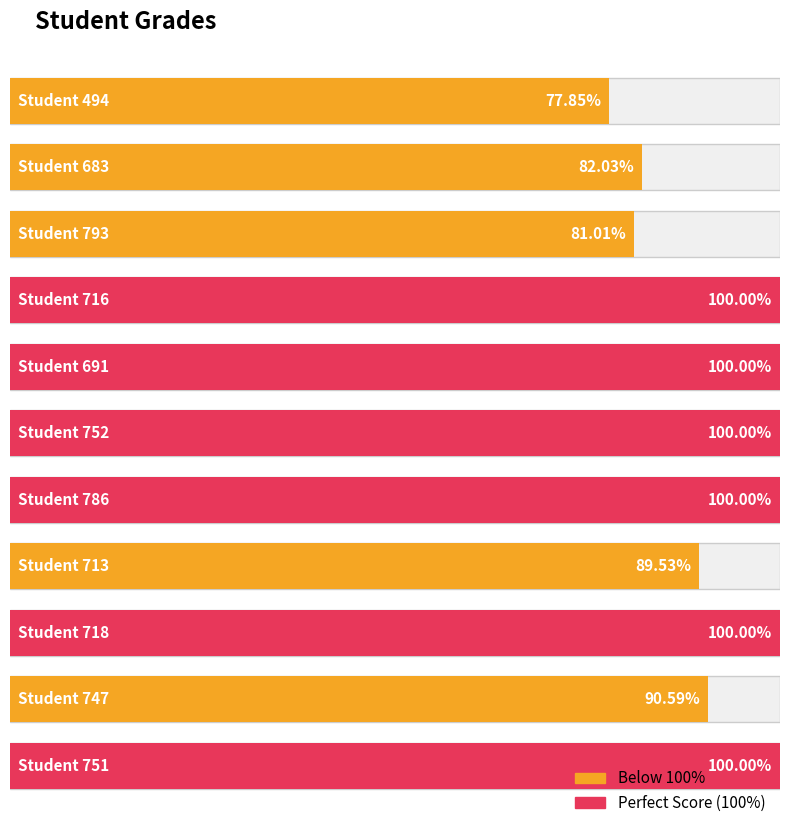

Where is the data nearest to the value 88?

713